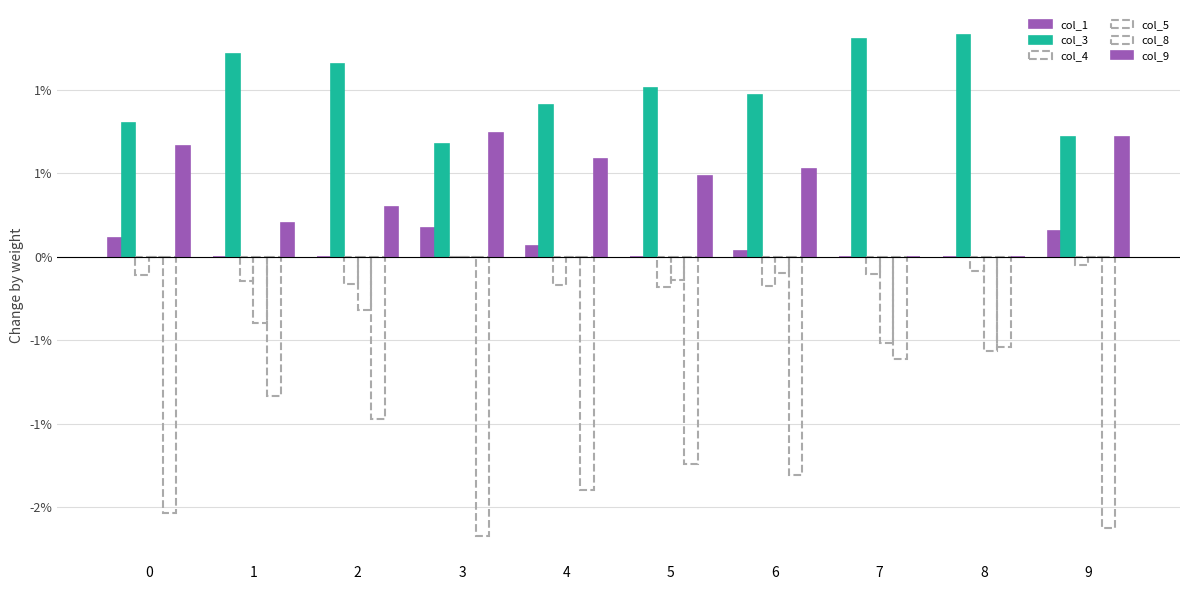

Is it true that col_3 equals 0.0 at 1?

False